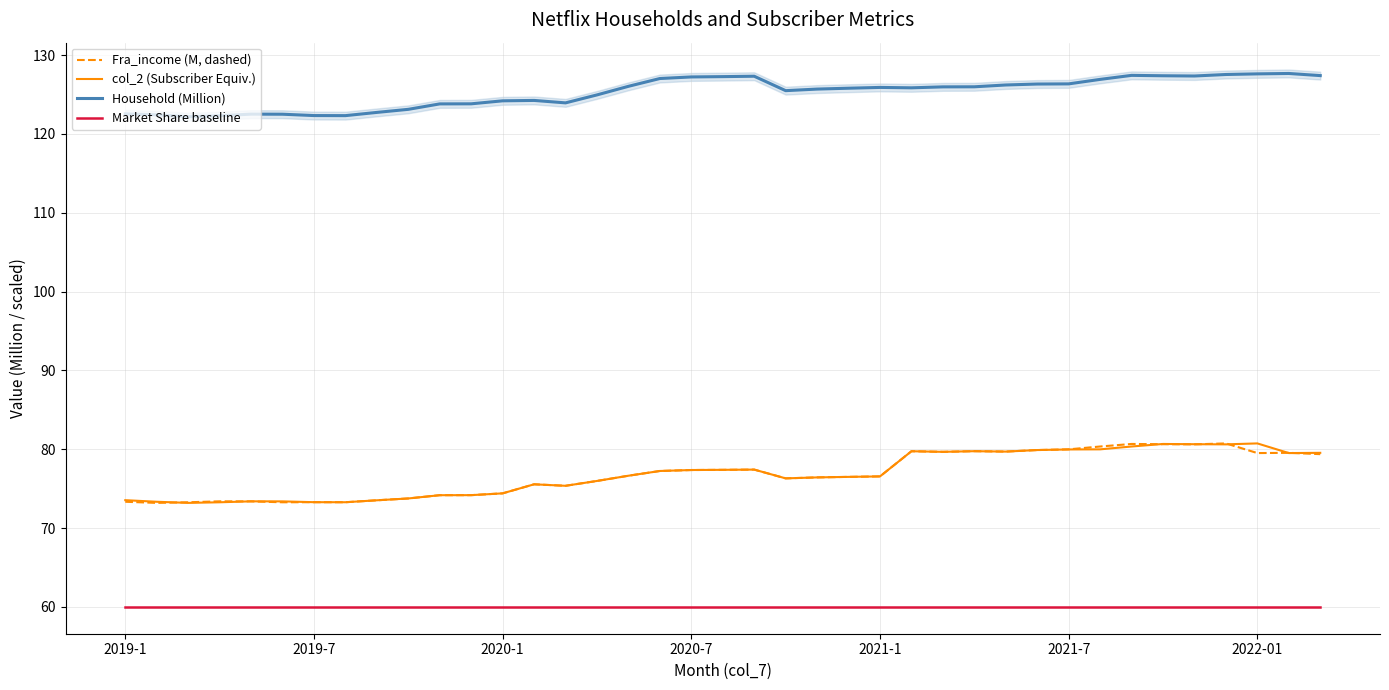

Reading left to right, list all the values displayed in this chart.

Fra_income (M, dashed): 73.3	73.2	73.3	73.4	73.4	73.3	73.3	73.3	73.5	73.8	74.2	74.2	74.4	75.6	75.4	76.0	76.6	77.2	77.4	77.4	77.4	76.3	76.4	76.5	76.6	79.7	79.7	79.8	79.7	79.9	80.0	80.3	80.7	80.6	80.6	80.7	79.5	79.5	79.4
col_2 (Subscriber Equiv.): 73.5	73.3	73.2	73.3	73.4	73.4	73.3	73.3	73.5	73.8	74.2	74.2	74.4	75.6	75.4	76.0	76.6	77.2	77.4	77.4	77.4	76.3	76.4	76.5	76.6	79.7	79.7	79.8	79.7	79.9	80.0	80.0	80.3	80.7	80.6	80.6	80.7	79.5	79.5
Household (Million): 122.6	122.4	122.2	122.3	122.5	122.5	122.3	122.3	122.7	123.1	123.8	123.8	124.2	124.3	124.0	125.0	126.0	127.0	127.2	127.3	127.3	125.5	125.7	125.8	125.9	125.9	126.0	126.0	126.2	126.3	126.4	126.9	127.4	127.4	127.4	127.5	127.6	127.7	127.4
Market Share baseline: 60.0	60.0	60.0	60.0	60.0	60.0	60.0	60.0	60.0	60.0	60.0	60.0	60.0	60.0	60.0	60.0	60.0	60.0	60.0	60.0	60.0	60.0	60.0	60.0	60.0	60.0	60.0	60.0	60.0	60.0	60.0	60.0	60.0	60.0	60.0	60.0	60.0	60.0	60.0